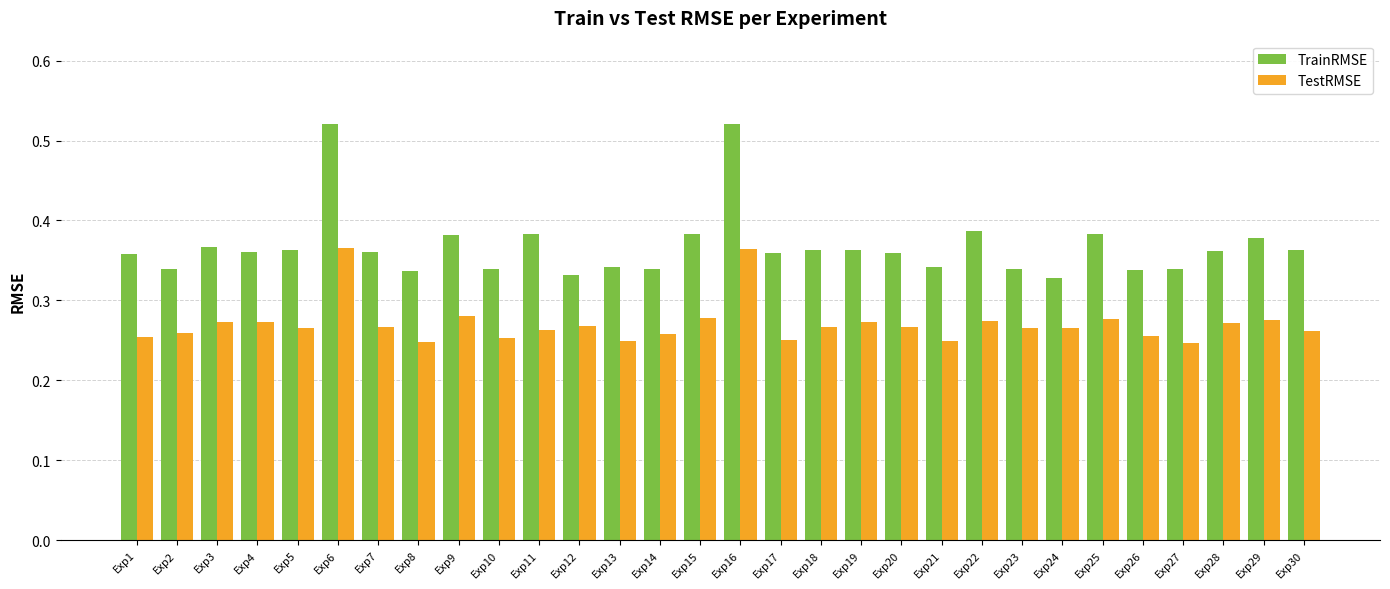

At Exp5, list the series in order from largest to smallest.

TrainRMSE, TestRMSE